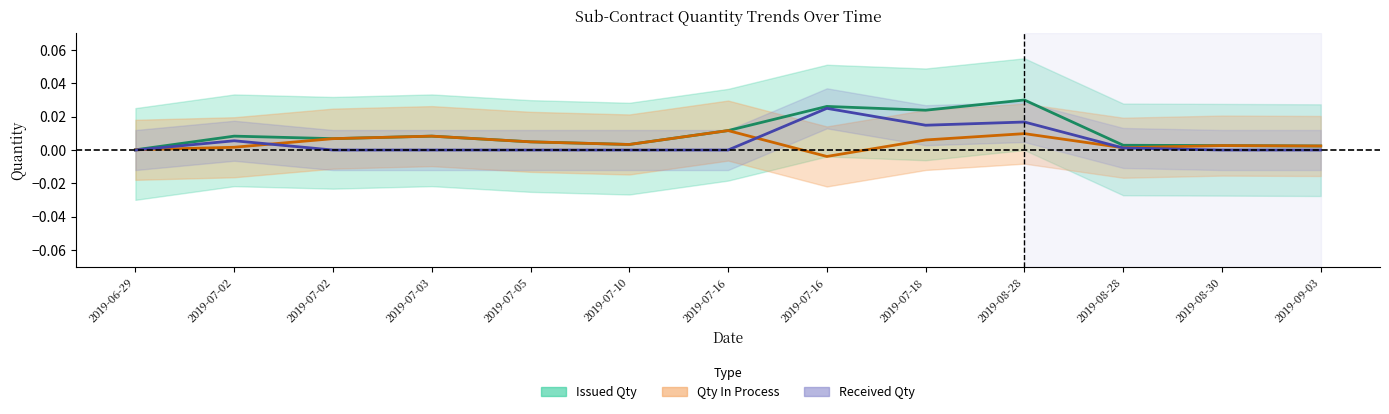

True or false: received_qty and issued_qty intersect in this chart.

False